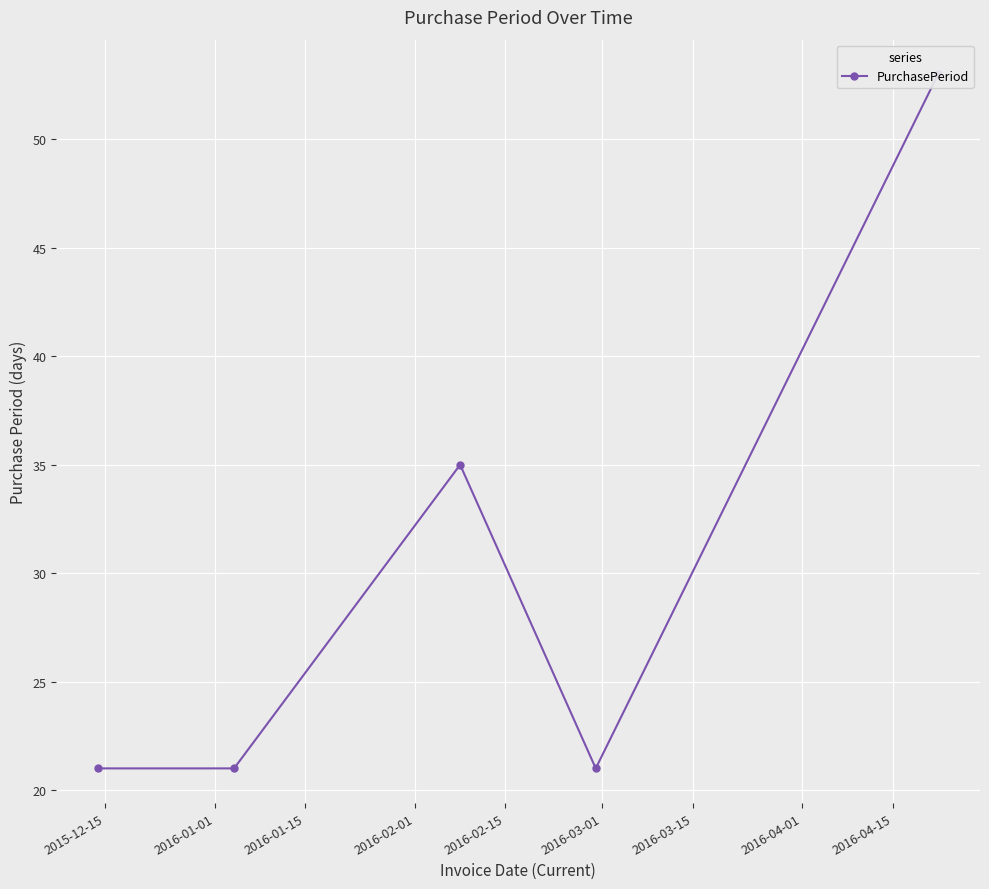

How many interior local valleys (lower than both neighbors) does the data have?

1